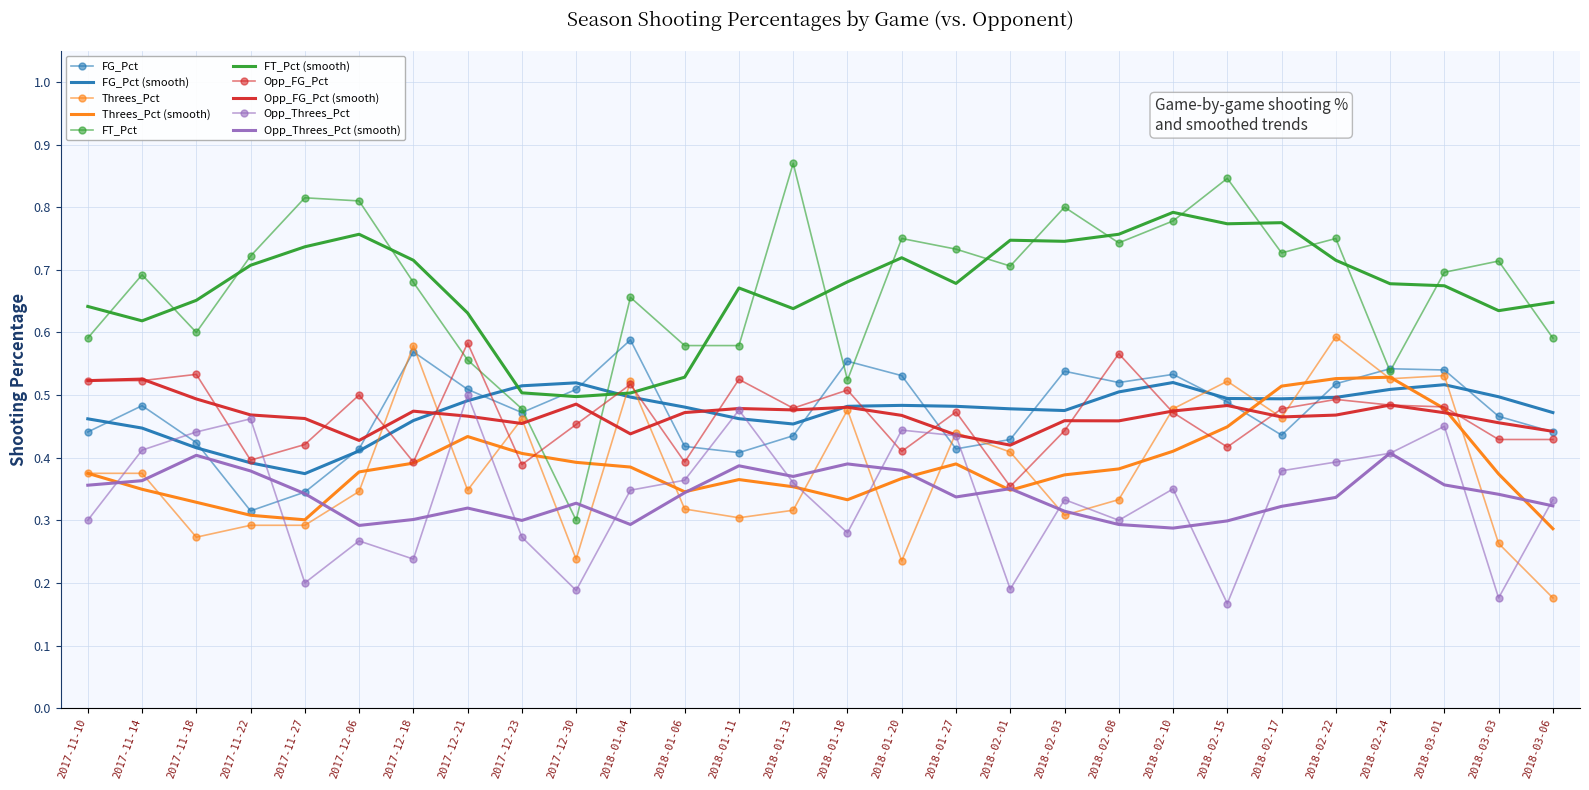

Where is the first local minimum for Threes_Pct?

2017-11-18